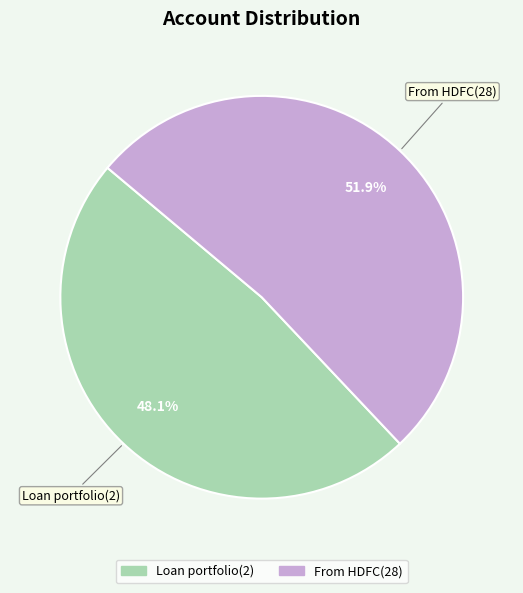

What percentage is the From HDFC(28) slice, to the nearest percent?

52%